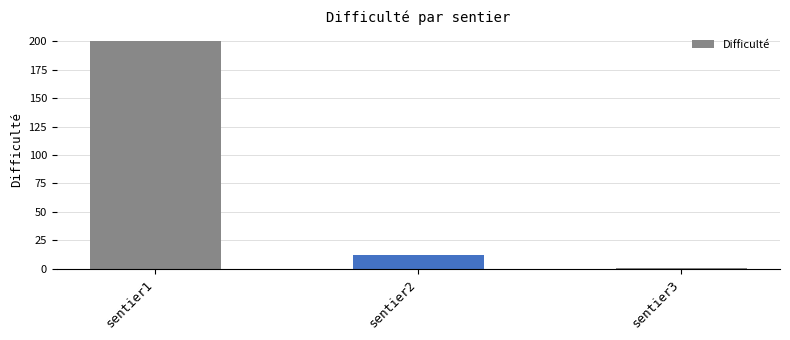

List the labels in order of value, smallest first.

sentier3, sentier2, sentier1